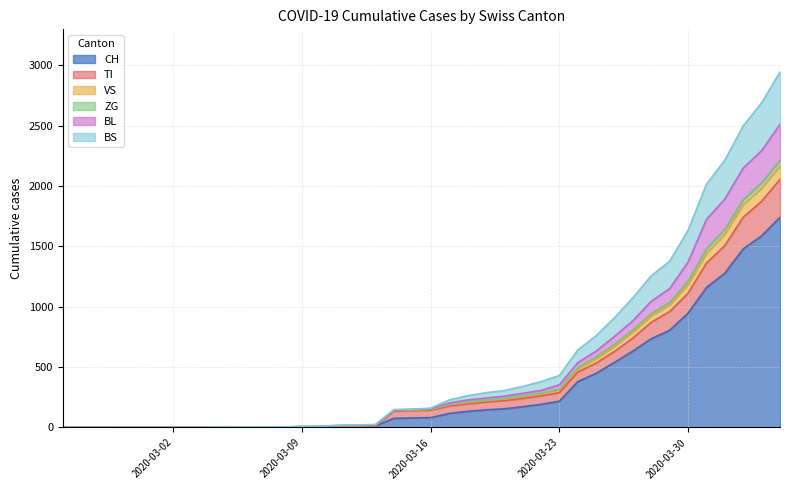

True or false: ZG and BL cross at least once.

False